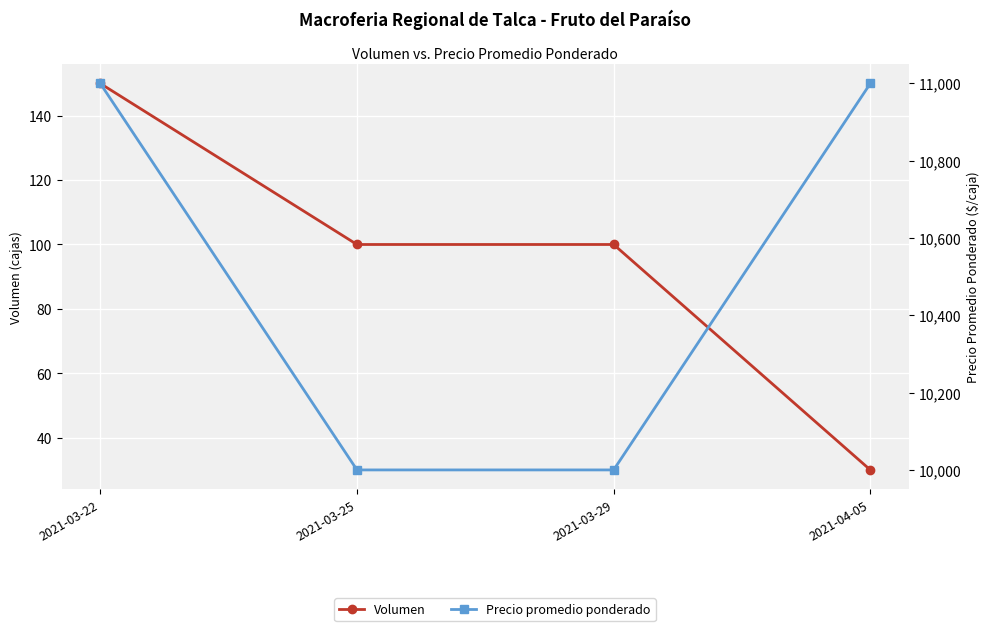

What is the total value across all series at 2021-03-22?

11150